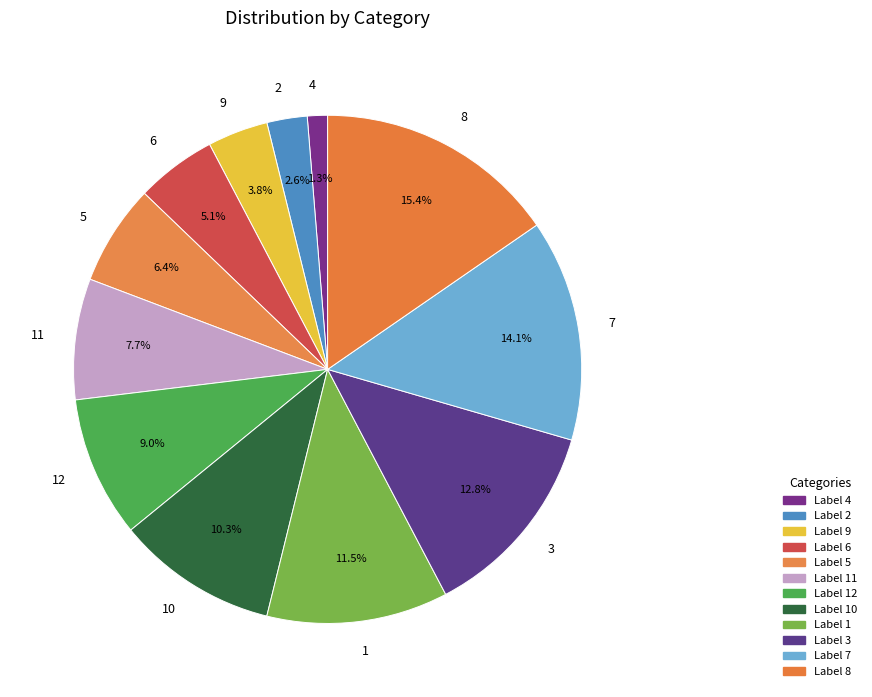

What percentage is NOT represented by 4?

98.7%